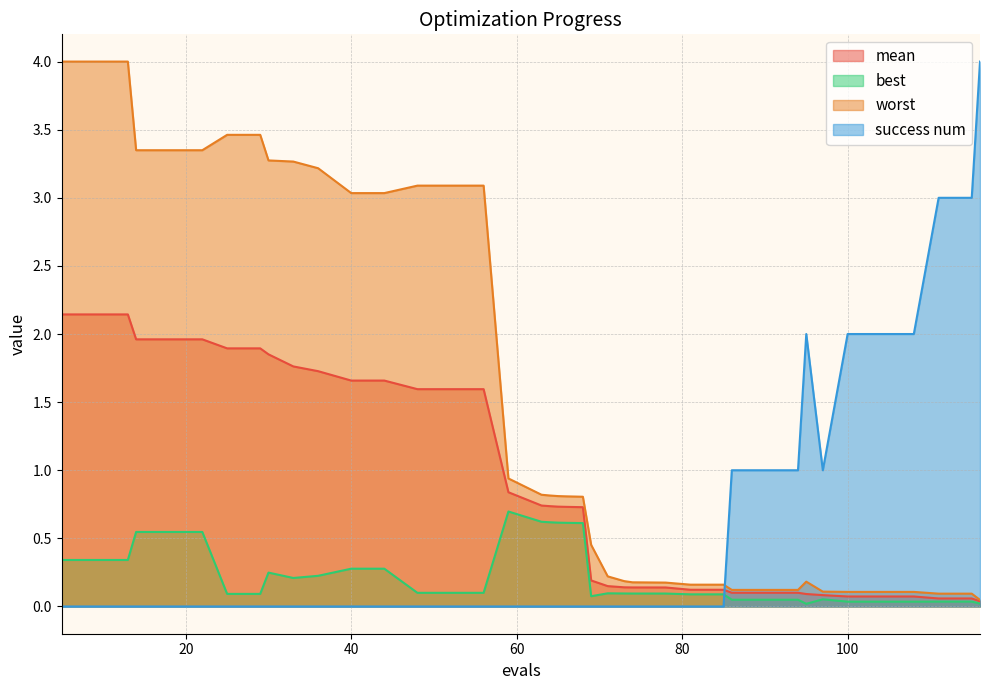

Between 44 and 111, which is larger?

44